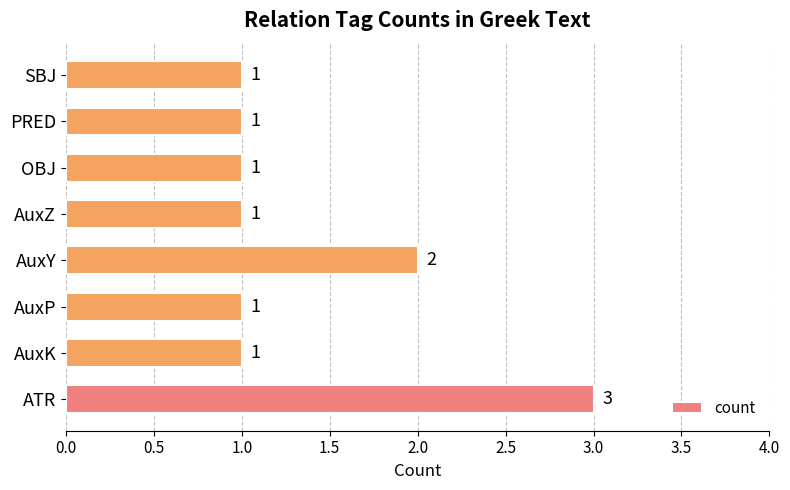

What is the sum of all values?

11